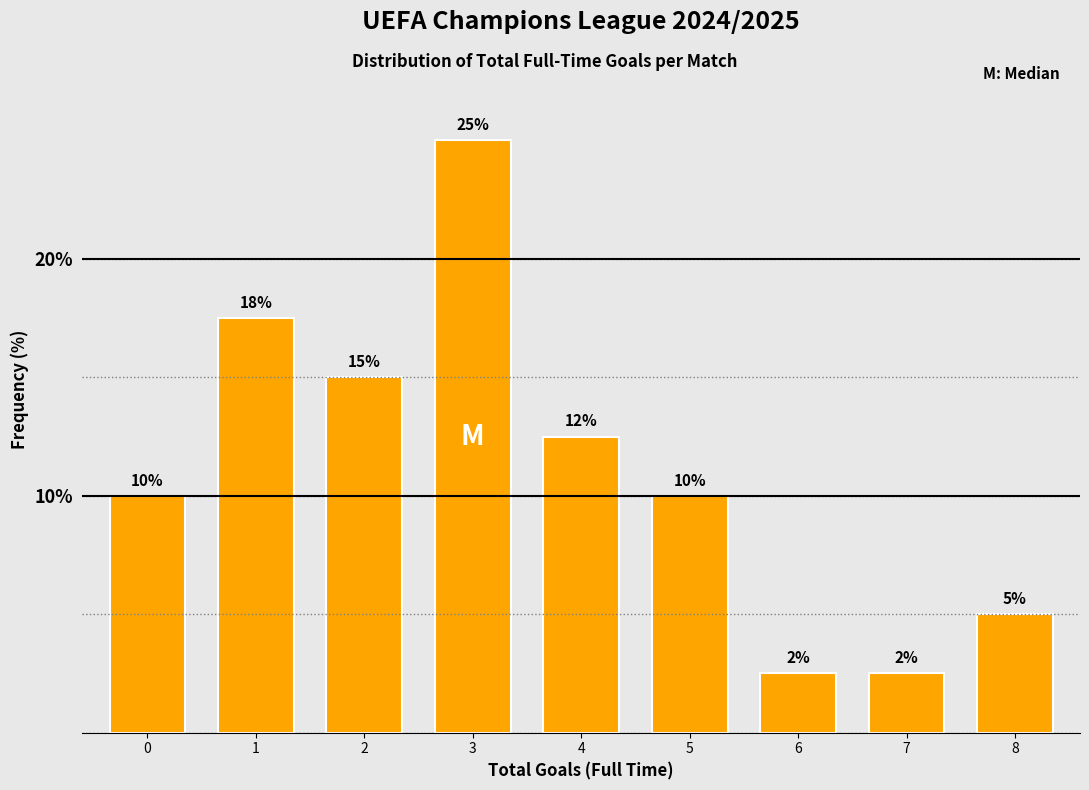

What is the maximum value shown in the chart?

25.0